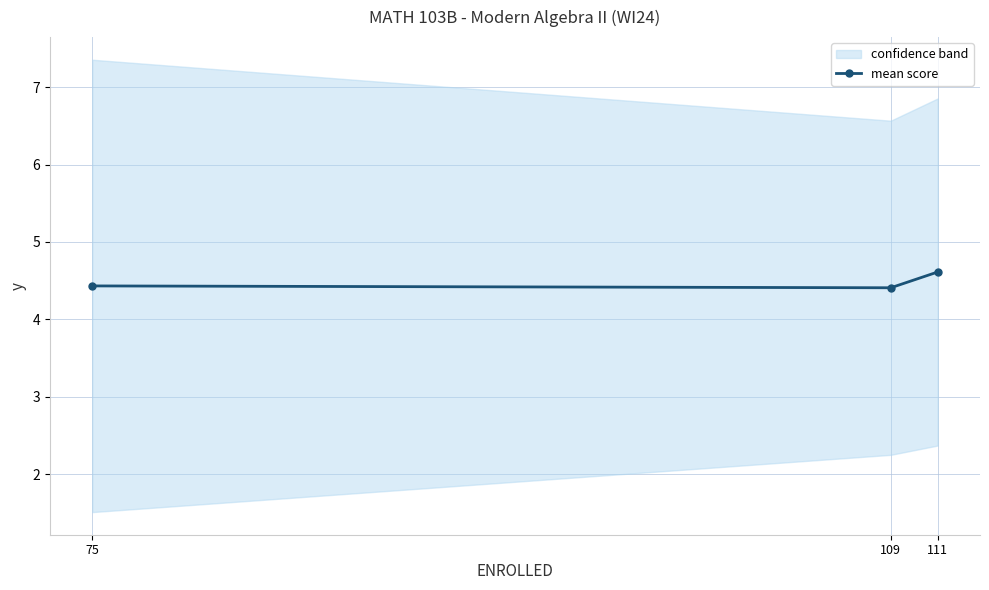

What is the sum of the values at 109 and 75?

8.8